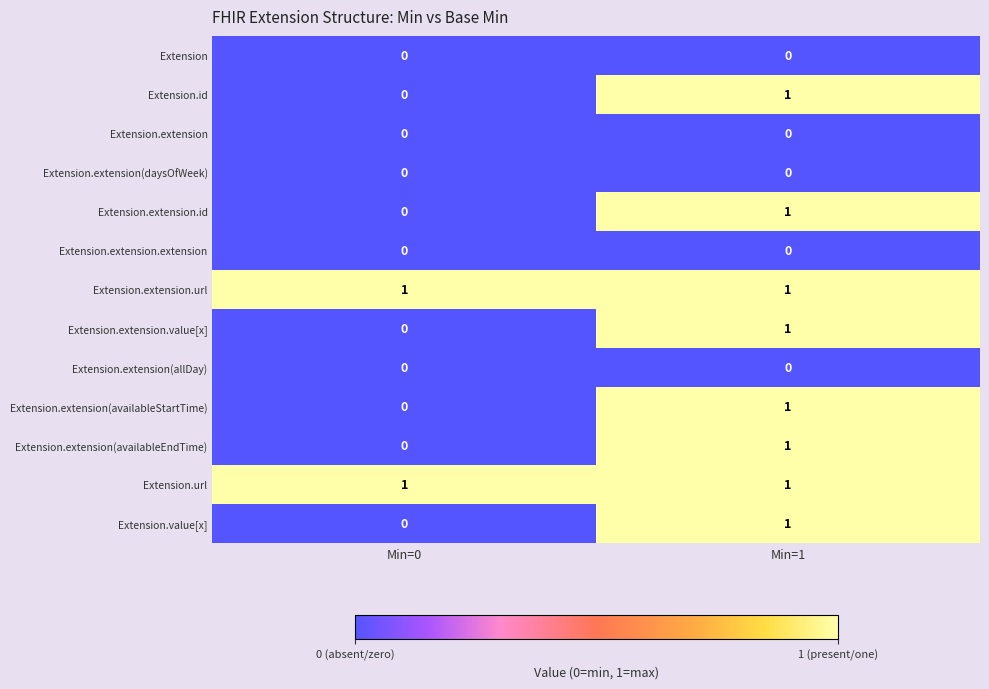

The Extension.url series shows 1 at Min=0. True or false?

True